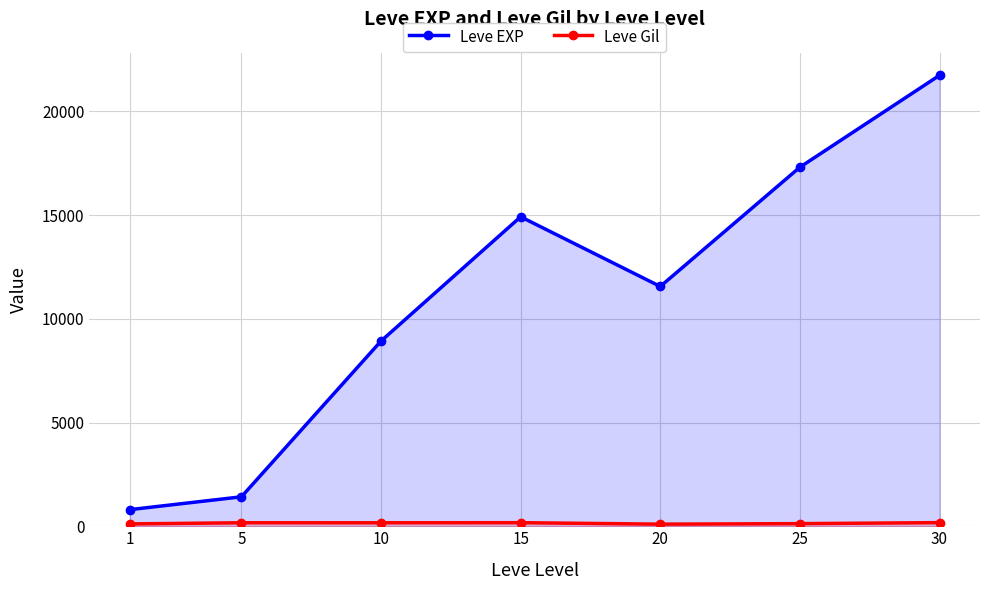

Which series has the largest range (max minus min)?

Leve EXP